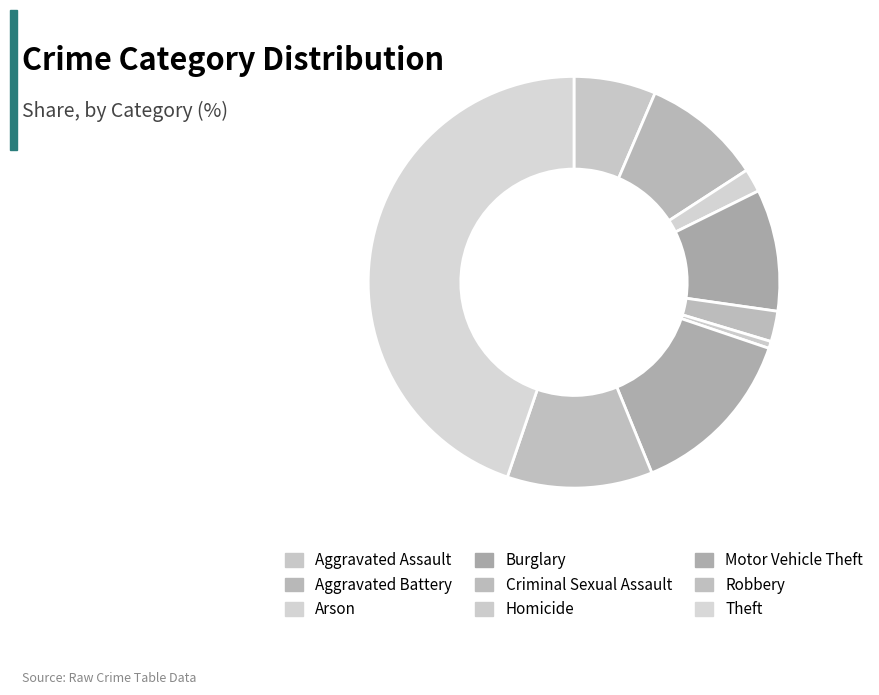

How many segments does this pie chart have?

9